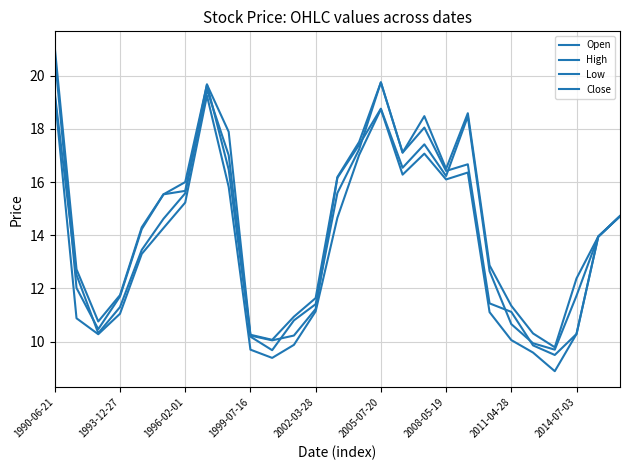

How many lines are shown in the chart?

4